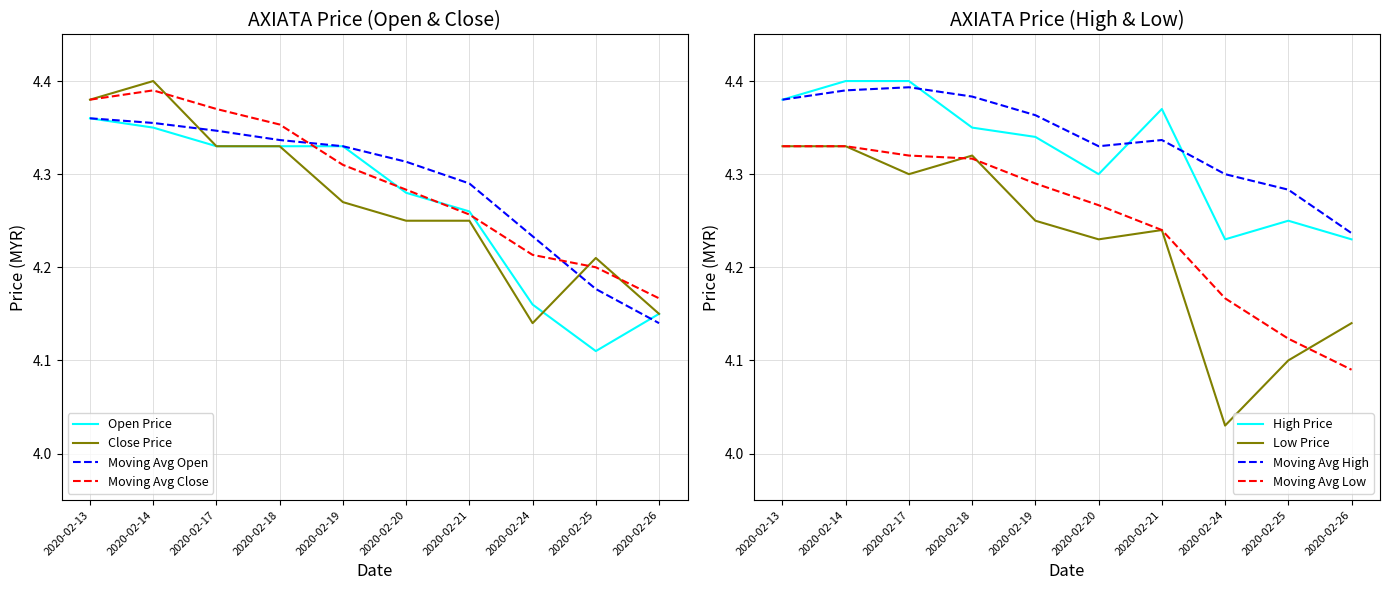

Where is the first local minimum for low?

2020-02-17